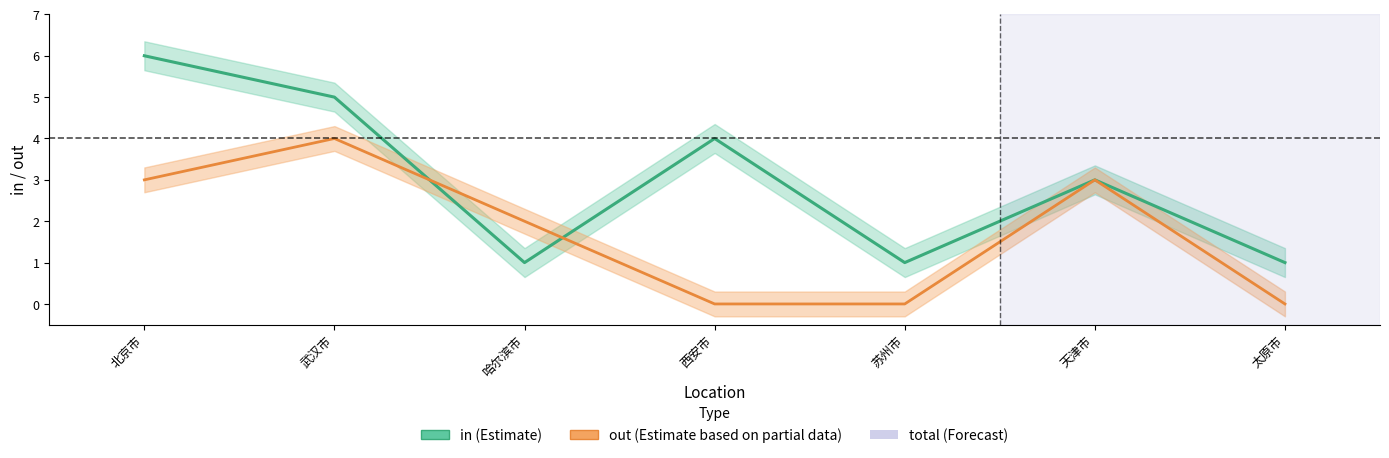

What is the label of the 4th point from the right?

西安市